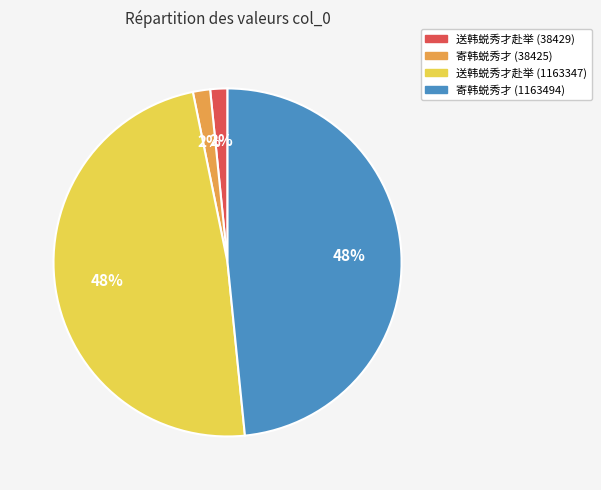

To the nearest percent, what is the combined percentage of 送韩蜕秀才赴举 (38429) and 寄韩蜕秀才 (1163494)?

50%